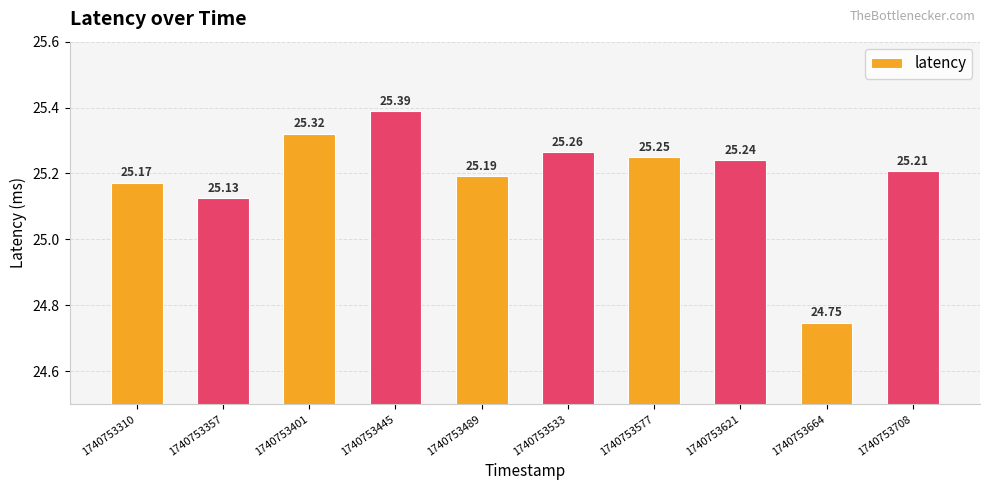

List the labels in order of value, largest first.

1740753445, 1740753401, 1740753533, 1740753577, 1740753621, 1740753708, 1740753489, 1740753310, 1740753357, 1740753664